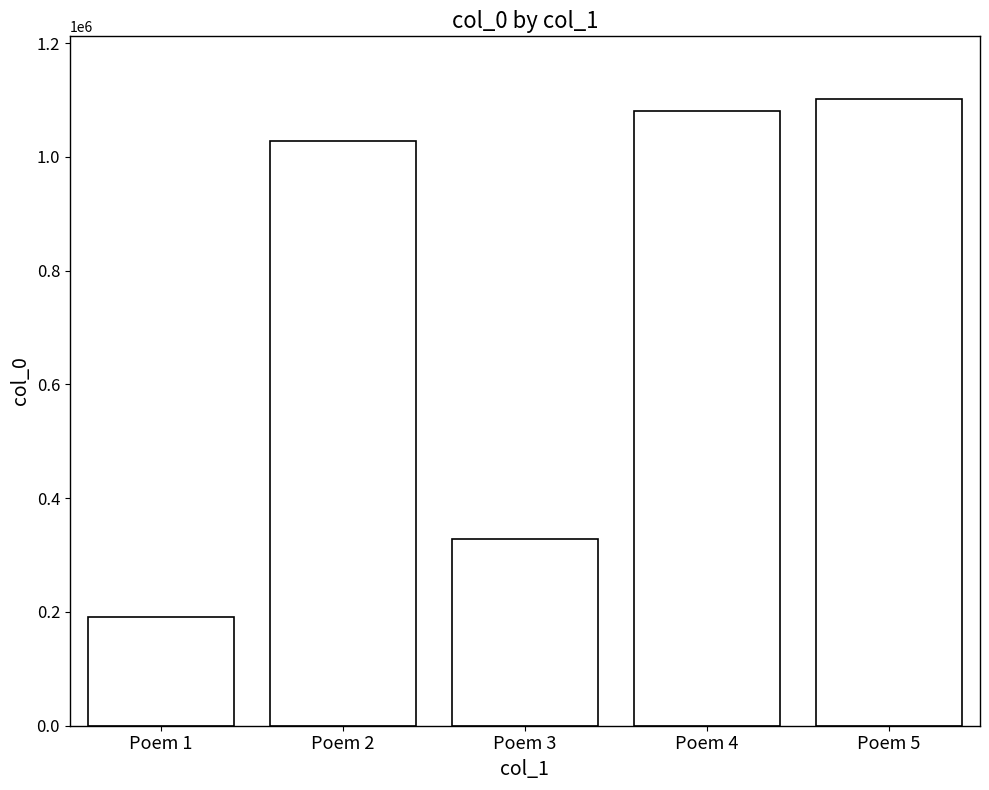

What is the maximum value shown in the chart?

1101913